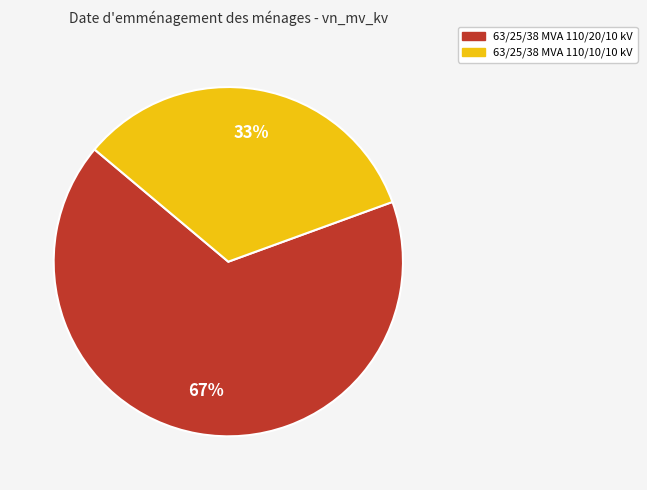

What is the smallest slice in the pie chart?

63/25/38 MVA 110/10/10 kV